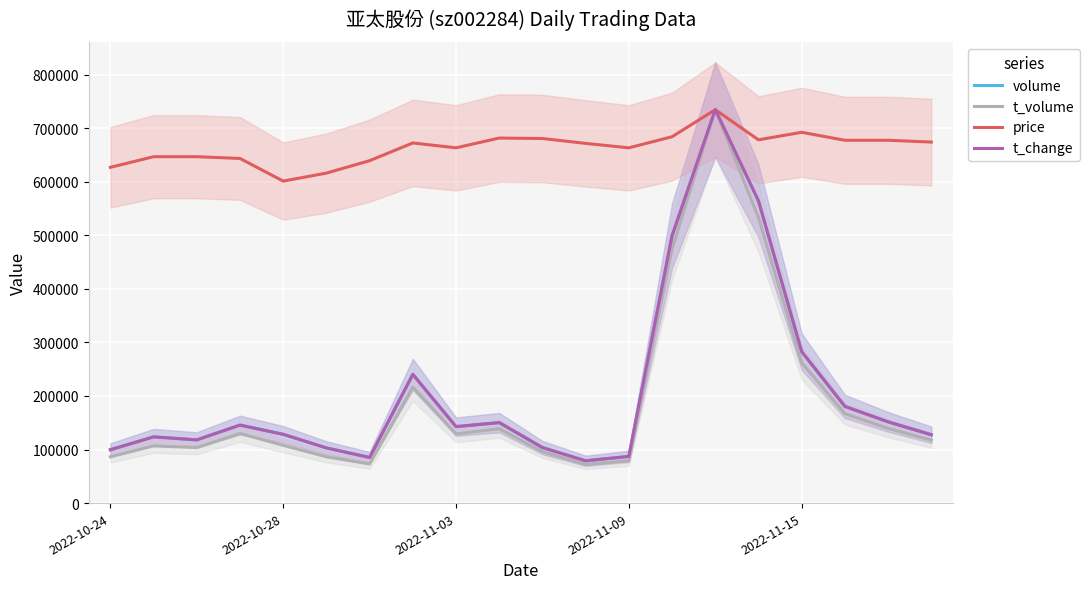

What is the lowest value of the volume series?

78952.0